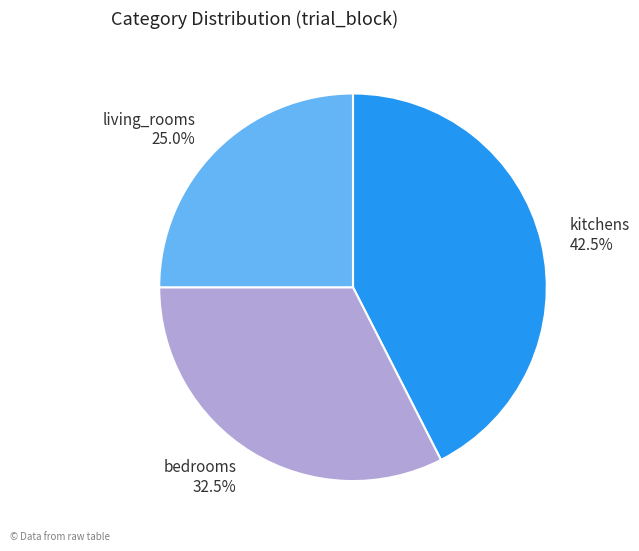

The bedrooms slice represents 18% of the pie. True or false?

False